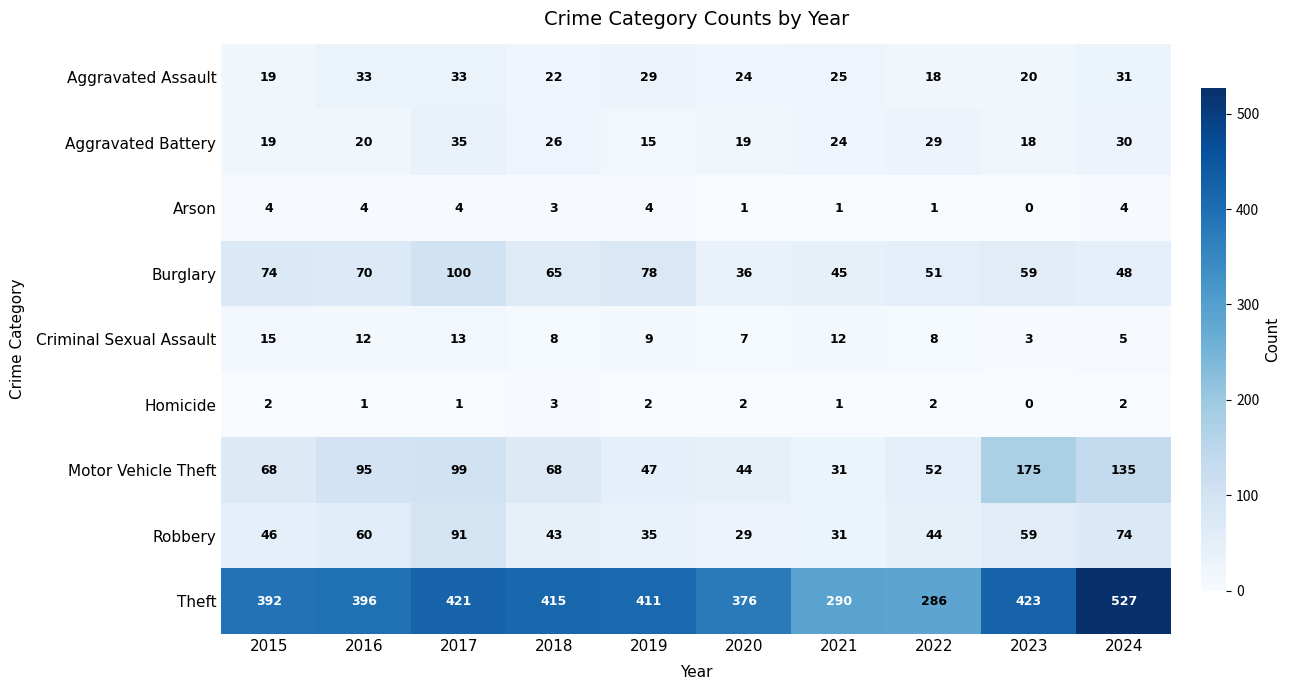

At 2024, list the series in order from largest to smallest.

Theft, Motor Vehicle Theft, Robbery, Burglary, Aggravated Assault, Aggravated Battery, Criminal Sexual Assault, Arson, Homicide